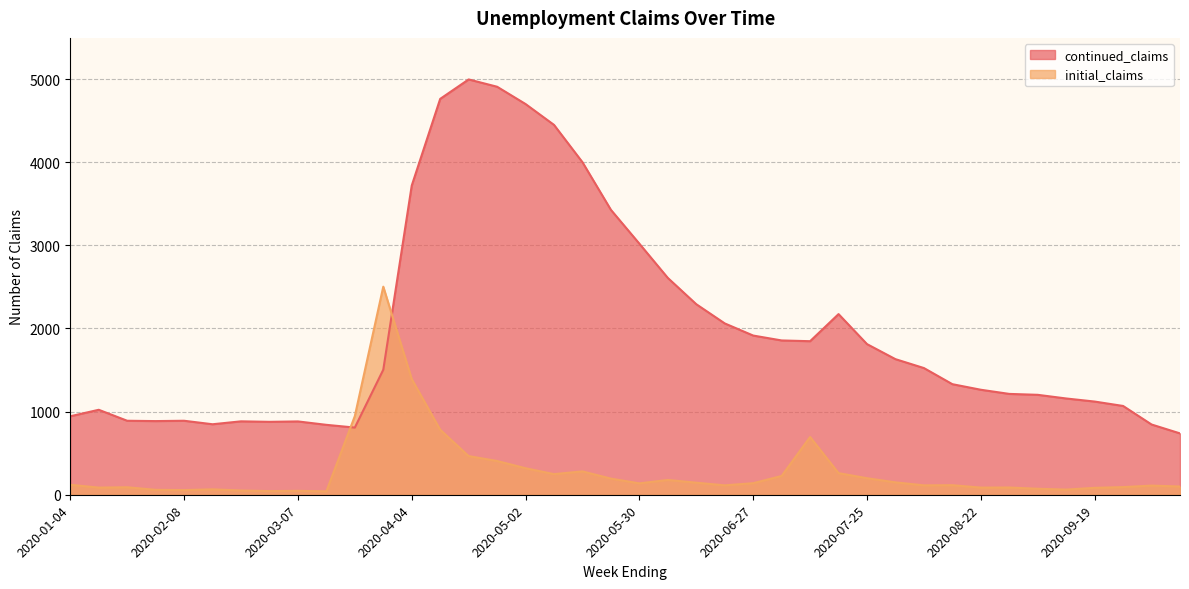

Does the chart display data point markers on the line(s)?

No